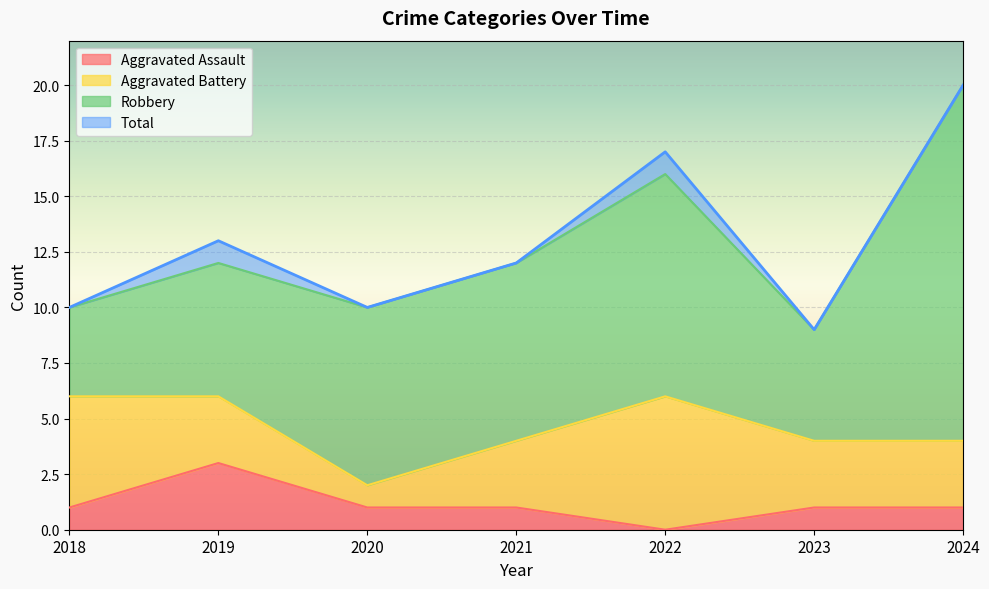

Where is the first local maximum for Total?

2019